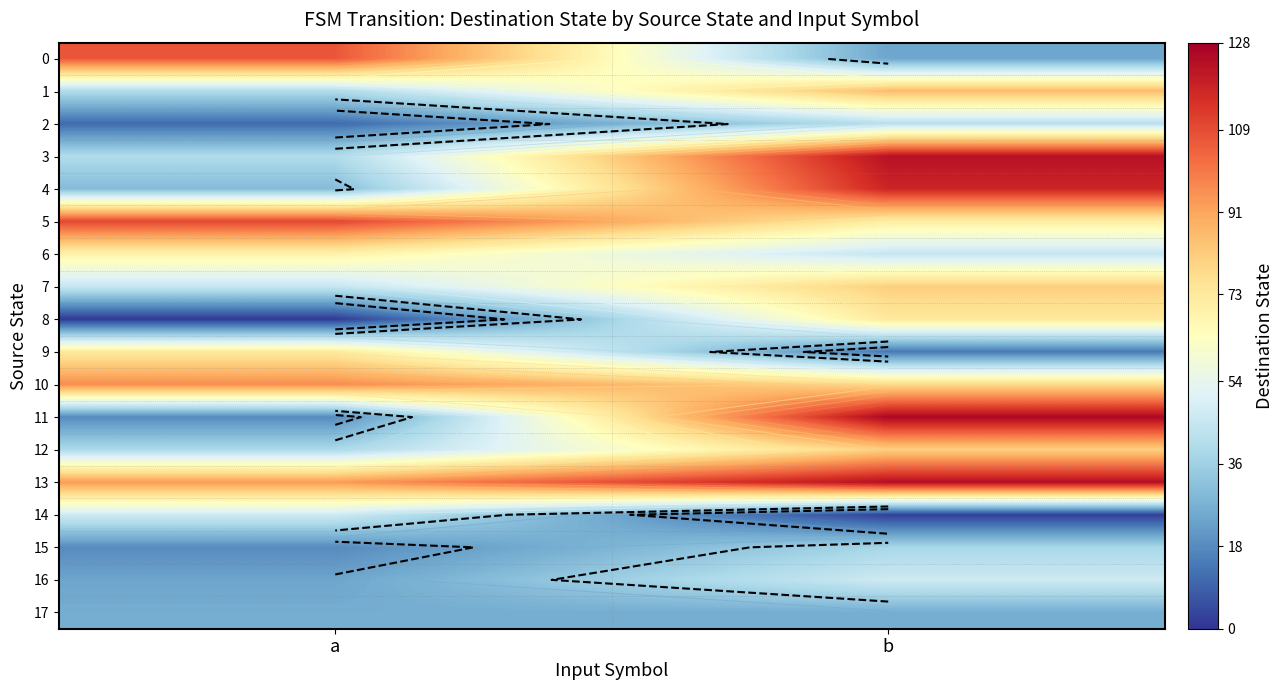

True or false: 2 has a value of 42 at b.

True